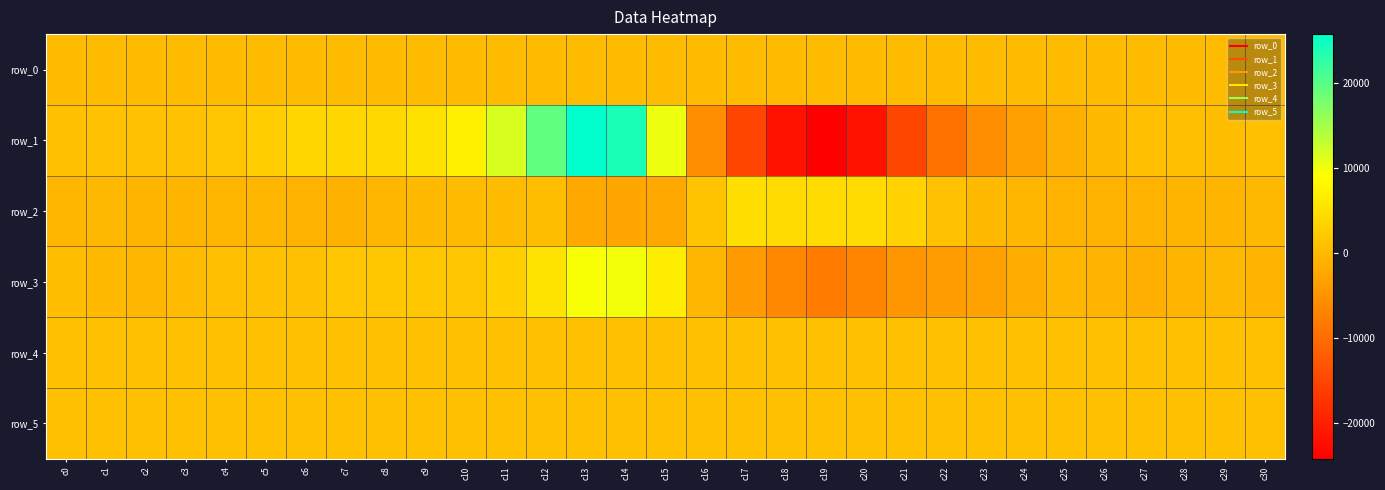

What is the difference between the row_0 values at c17 and c10?

0.3